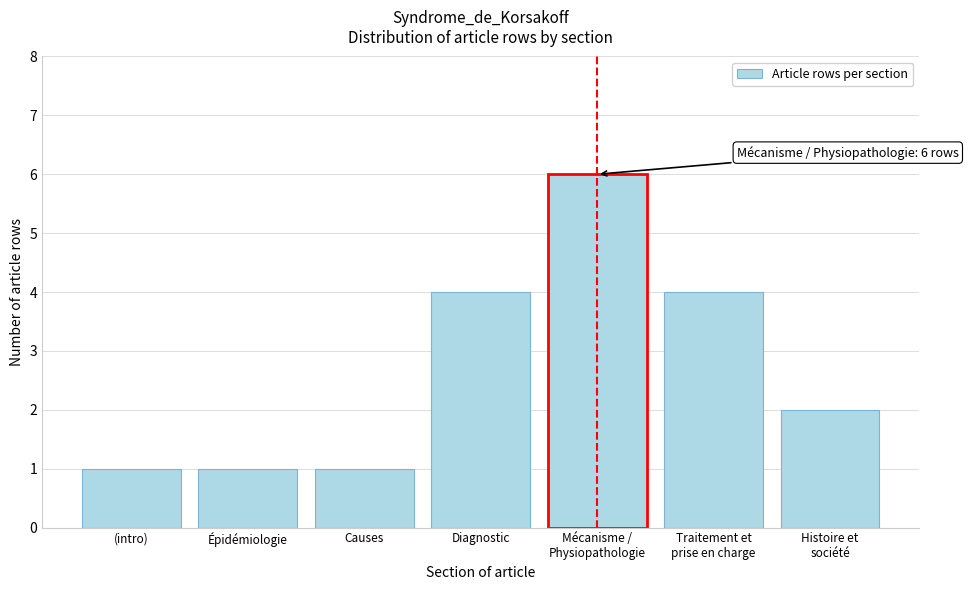

Reading left to right, extract all data points from this chart.

1	1	1	4	6	4	2